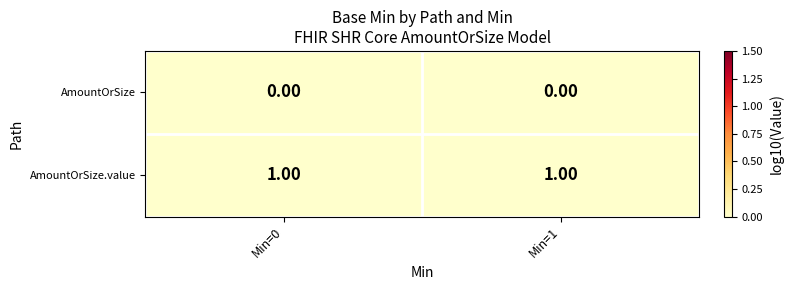

Is the value of AmountOrSize.value at Min=0 greater than the value of AmountOrSize at Min=1?

Yes